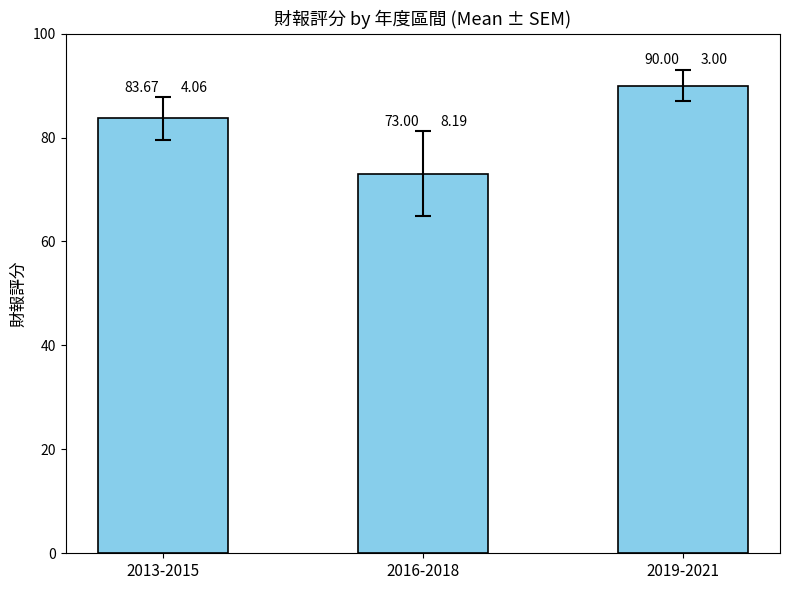

Reading right to left, transcribe all the data shown in this chart.

2019-2021=90.0	2016-2018=73.0	2013-2015=83.7